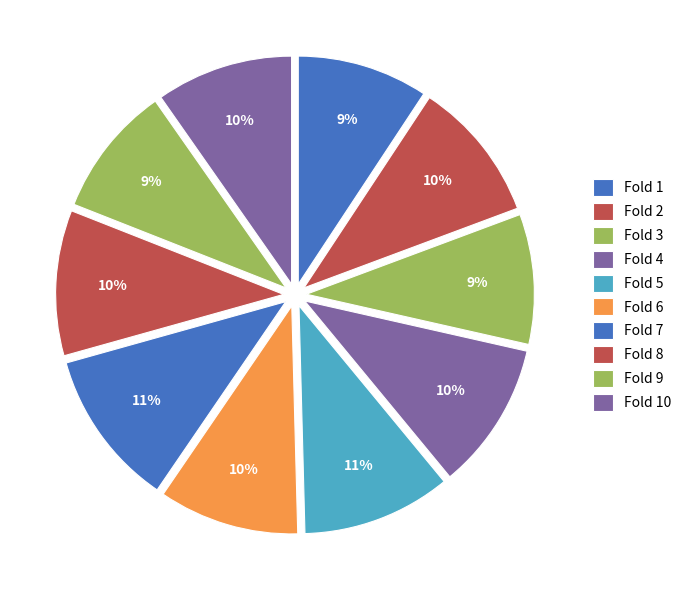

How many slices are in this pie chart?

10